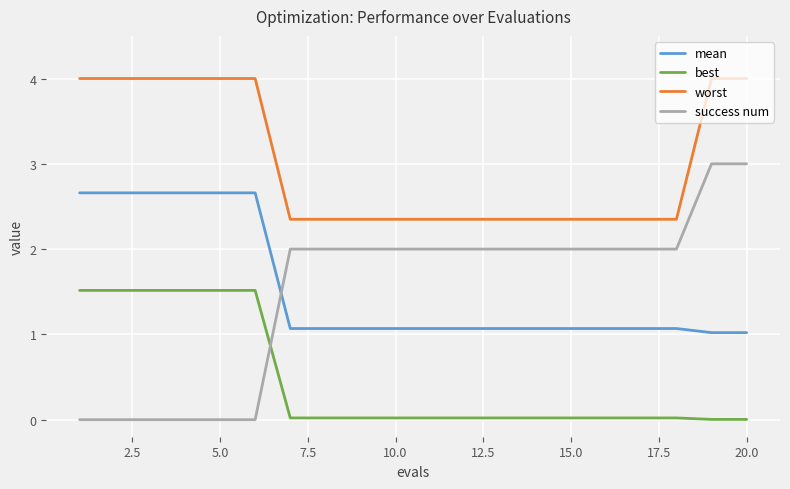

What is the maximum value shown in the chart?

4.0